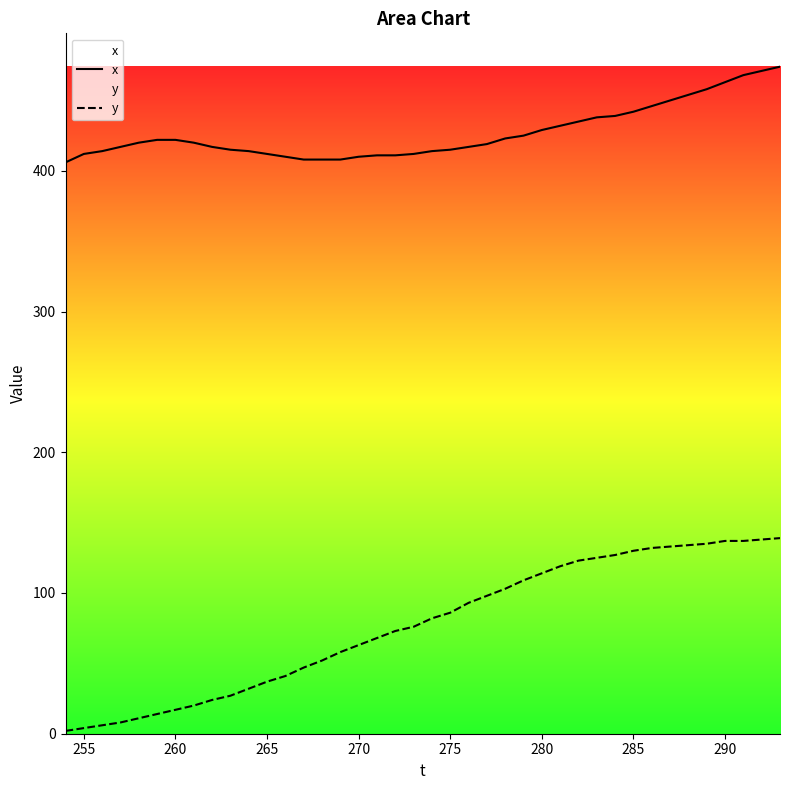

Does the chart have visible grid lines?

No